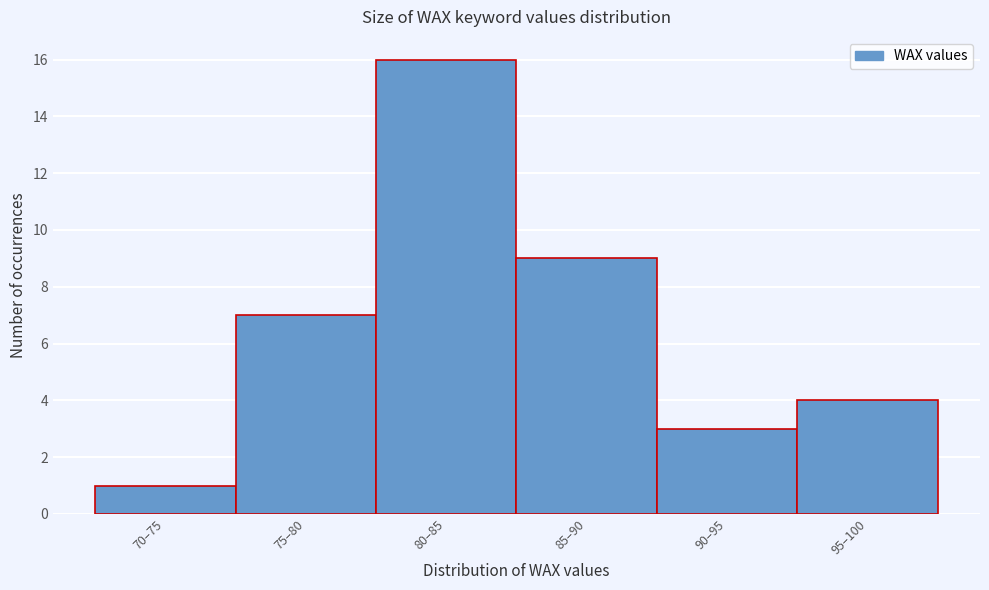

Reading right to left, transcribe all the data shown in this chart.

95–100=4	90–95=3	85–90=9	80–85=16	75–80=7	70–75=1